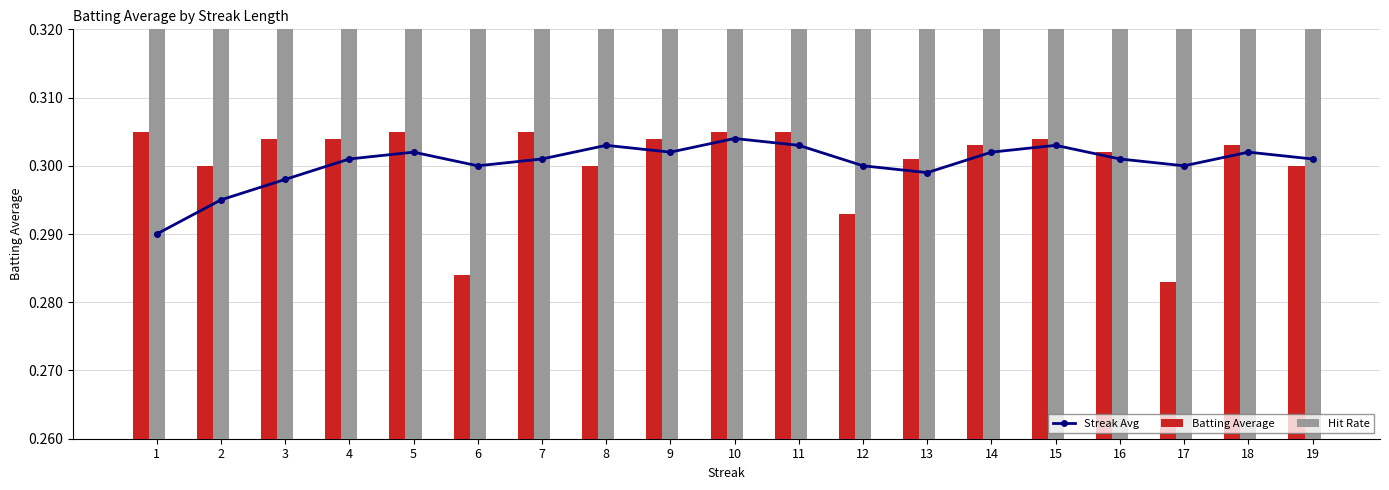

Are the bars horizontal?

No